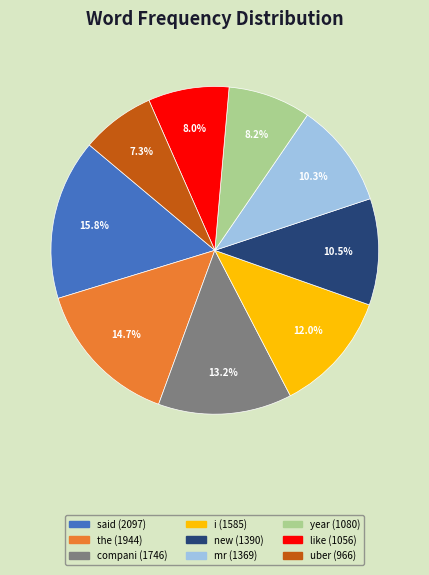

To the nearest percent, what portion does like represent?

8%